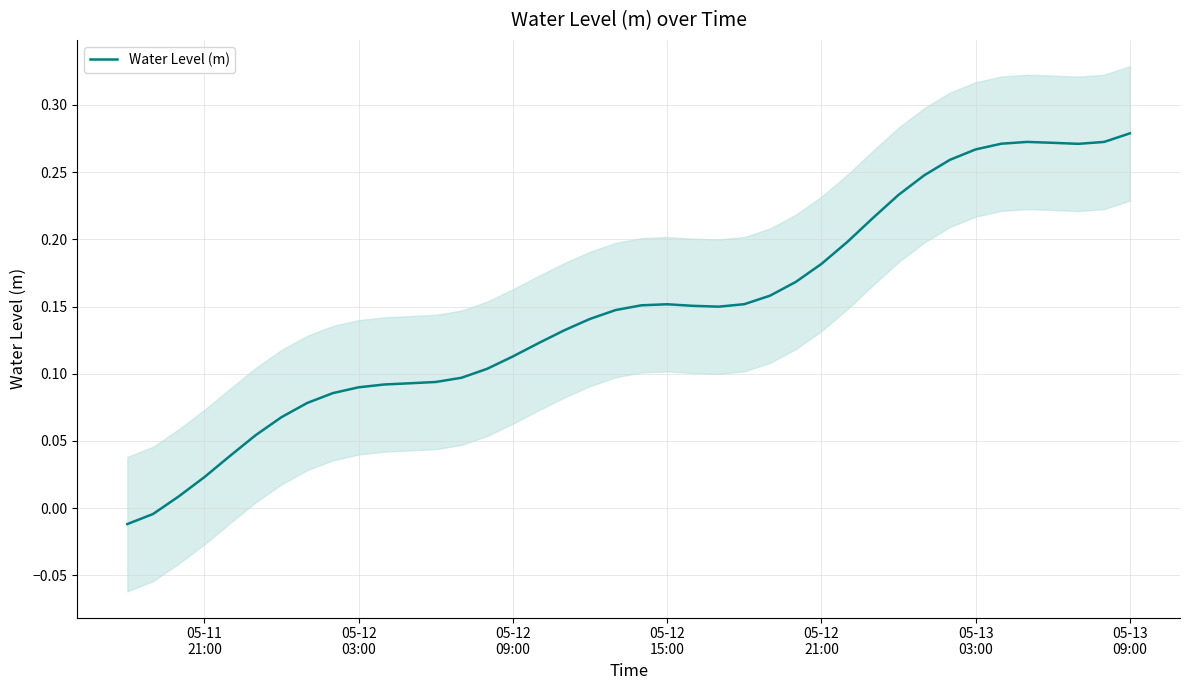

How many positive values are there?

38